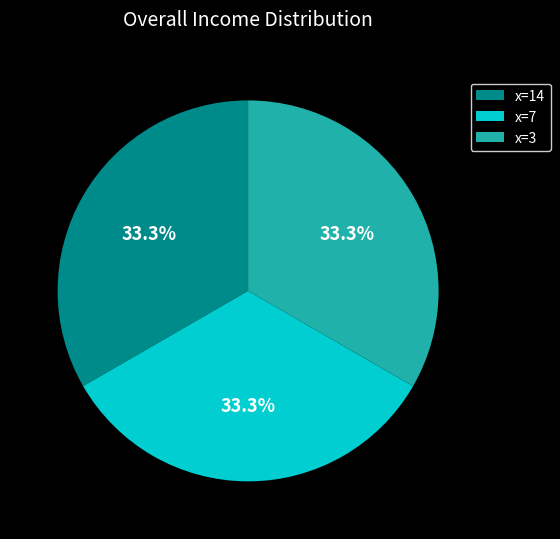

What percentage is NOT represented by x=3?

66.7%